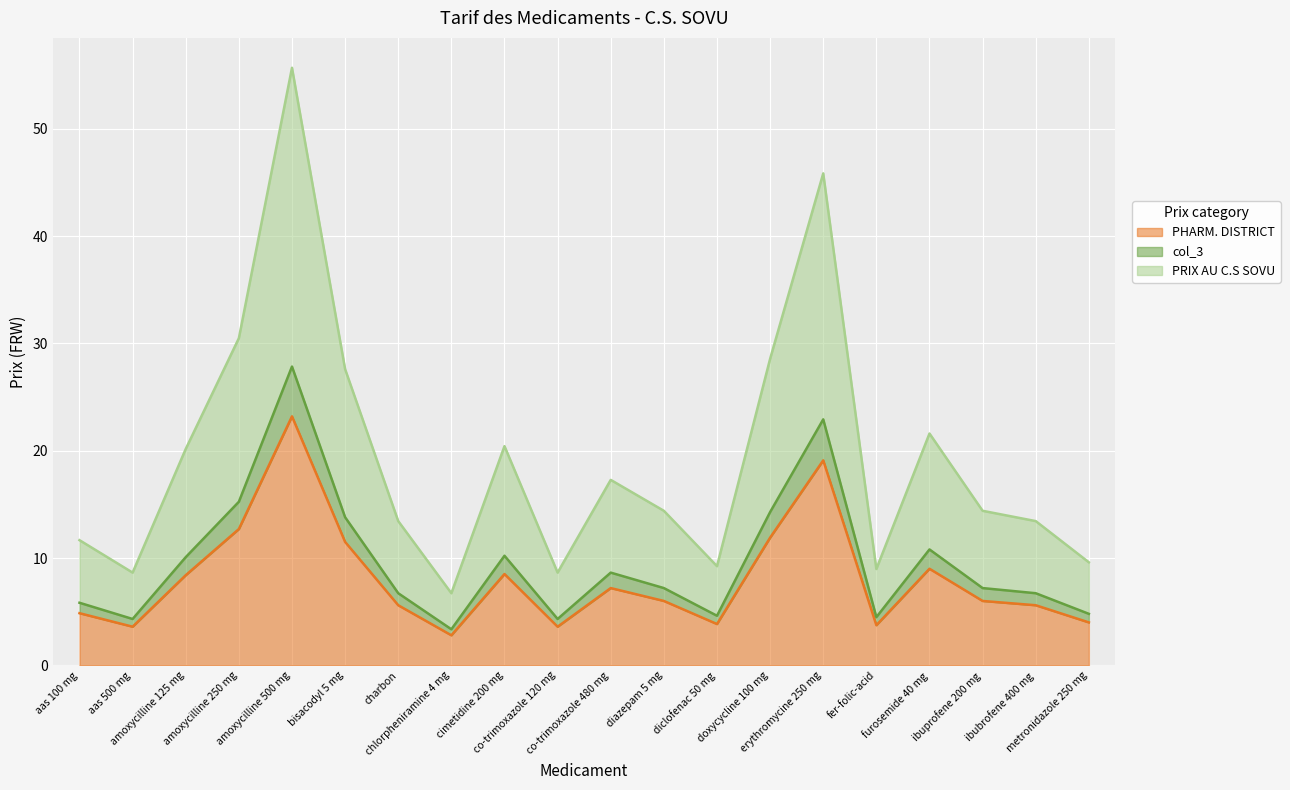

The value of col_3 at furosemide 40 mg is 17.5. True or false?

False